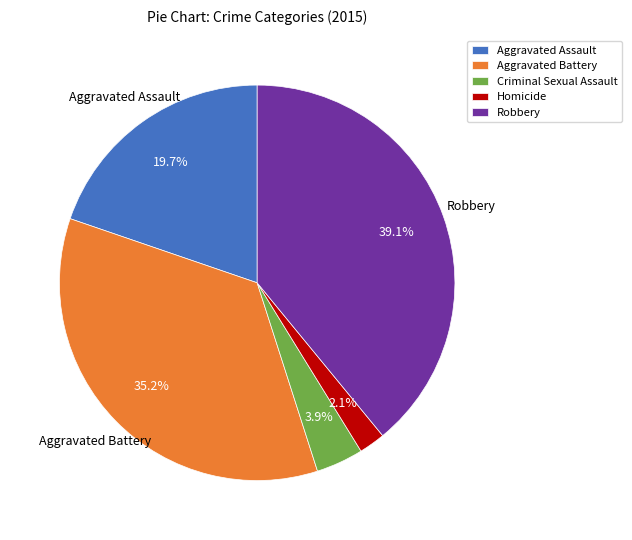

What is the ratio of the value at Aggravated Battery to the value at Aggravated Assault?

1.8